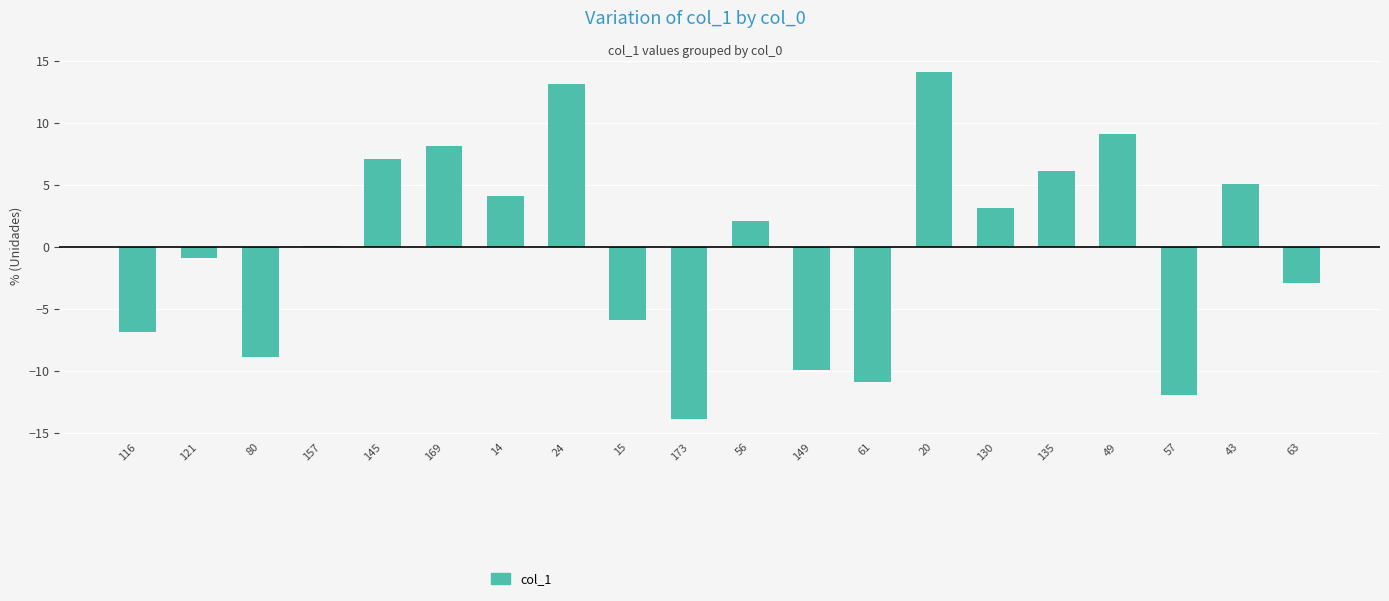

Rank the categories by value from highest to lowest.

20, 24, 49, 169, 145, 135, 43, 14, 130, 56, 157, 121, 63, 15, 116, 80, 149, 61, 57, 173